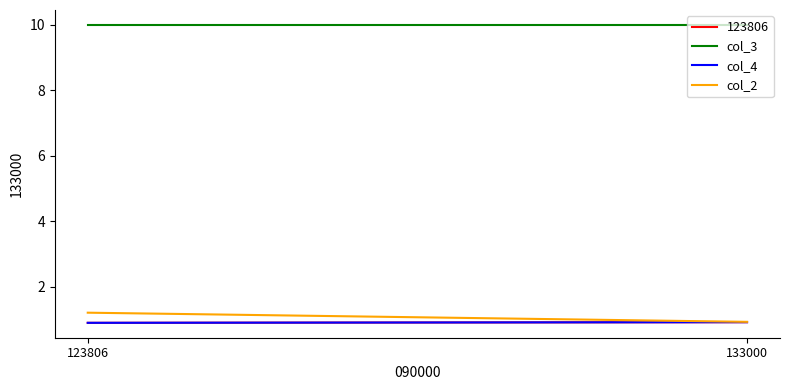

Is the value of col_3 at 123806 greater than the value of col_2 at 133000?

Yes